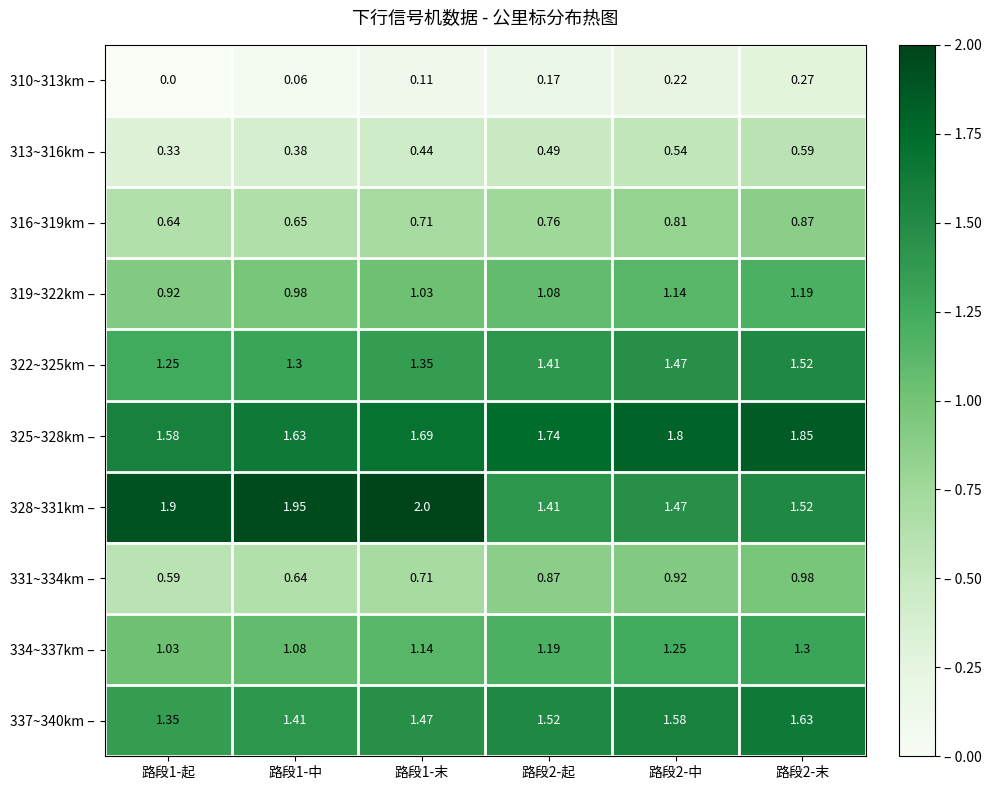

Count the number of data series in this chart.

10